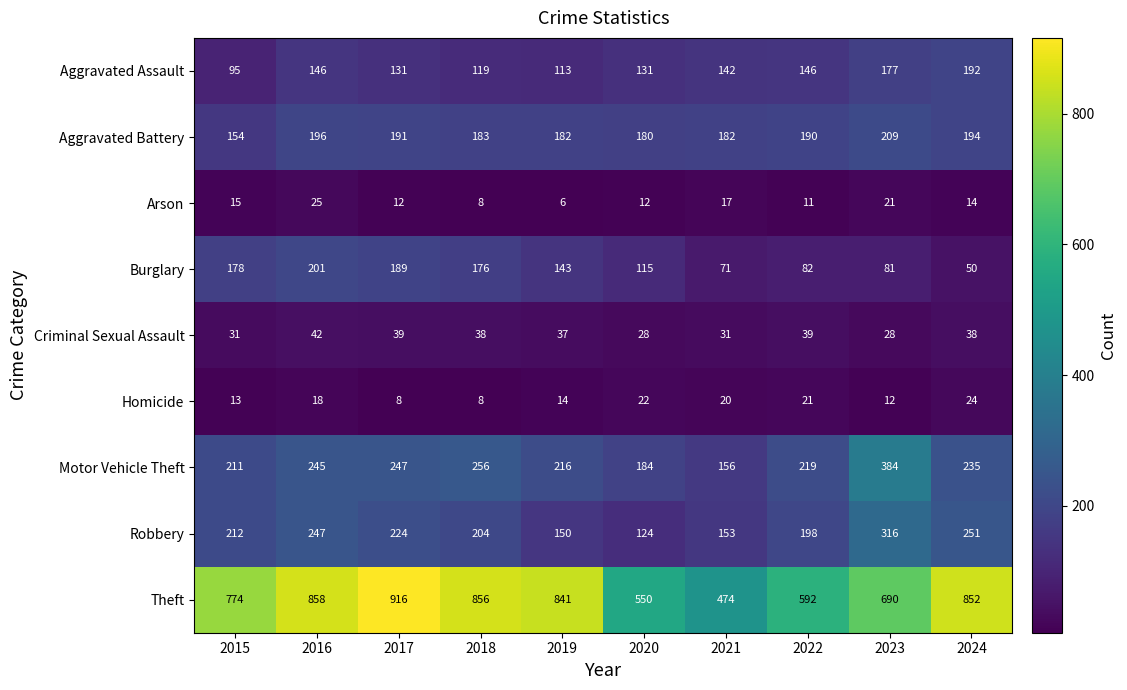

Which series has the largest range (max minus min)?

Theft